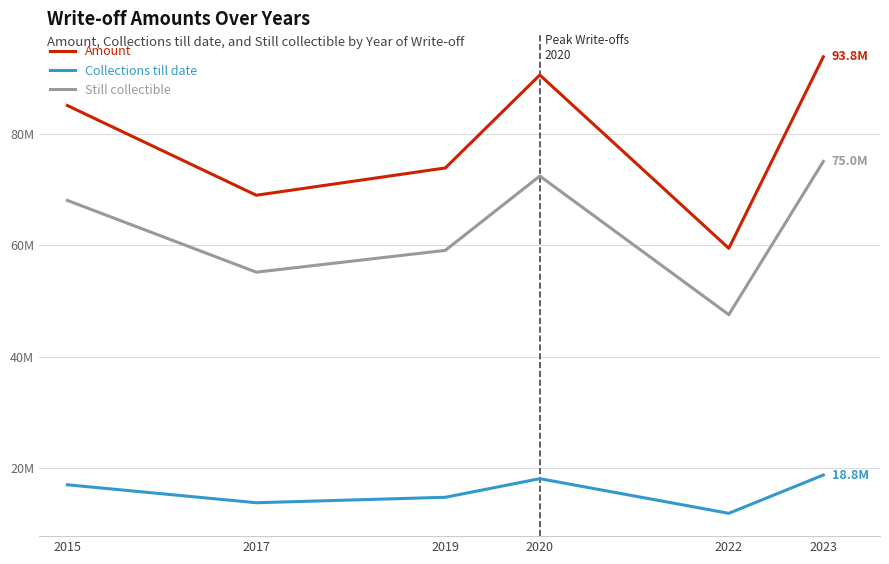

What is the smallest value displayed?

11901131.8